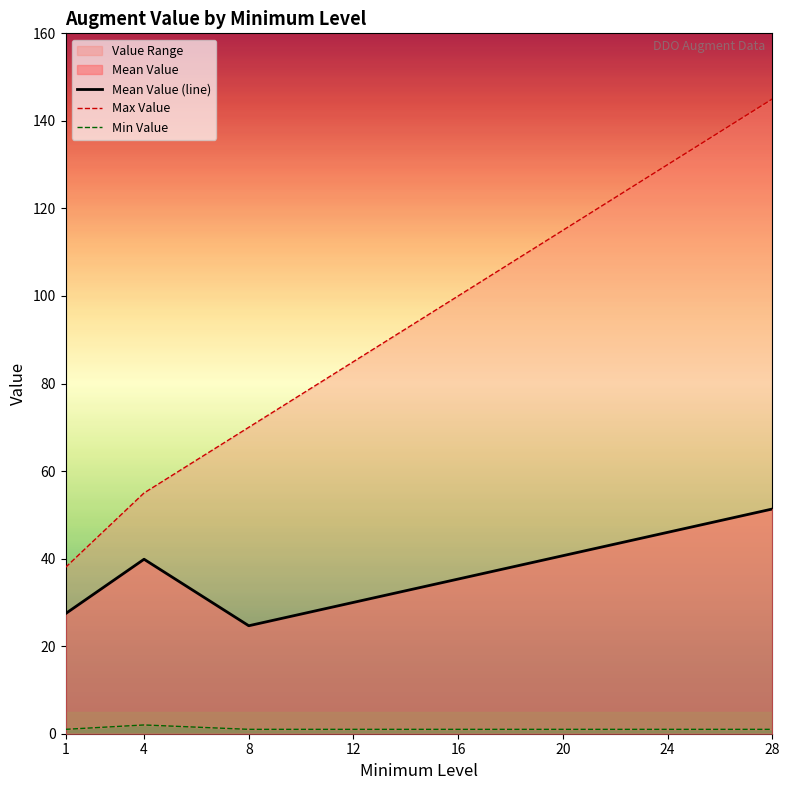

How many Min Value values are between 1 and 2?

8